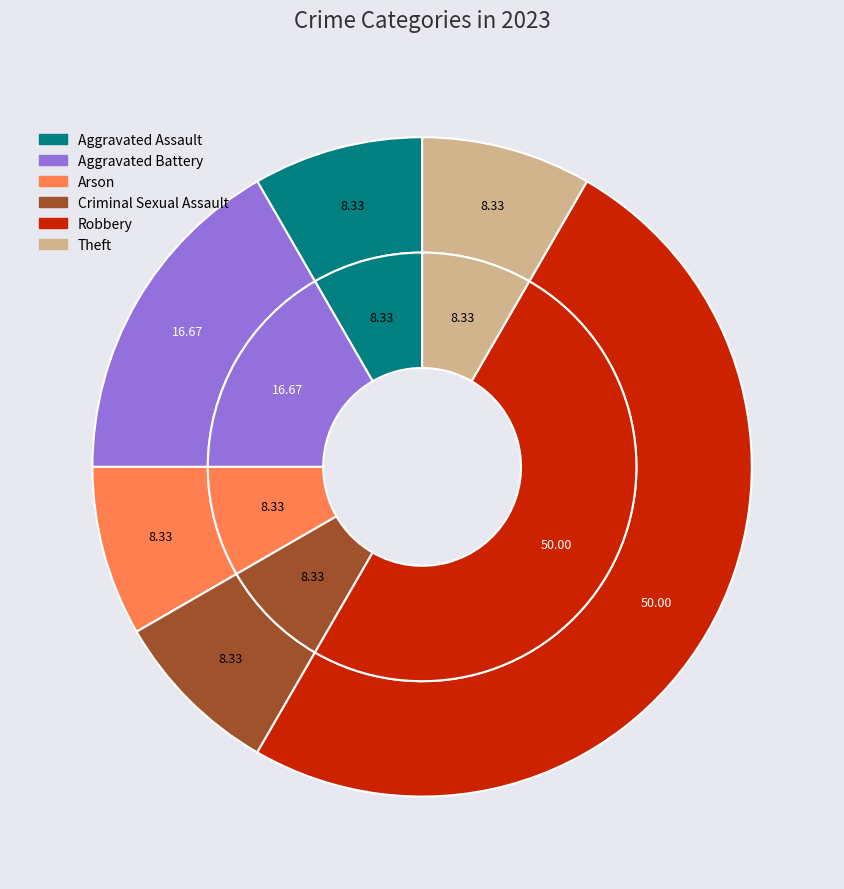

Count the number of slices in the pie.

6